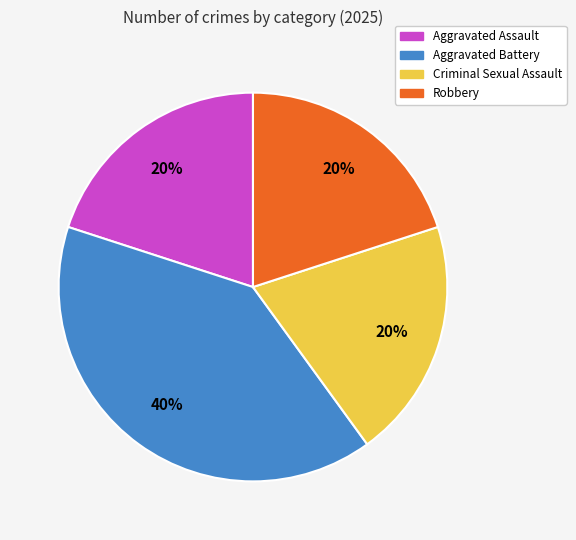

How many slices are in this pie chart?

4